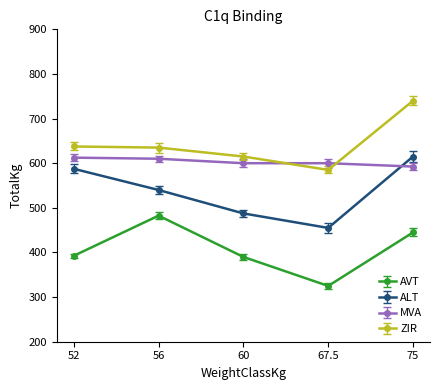

True or false: MVA has a value of 610.0 at 56.

True